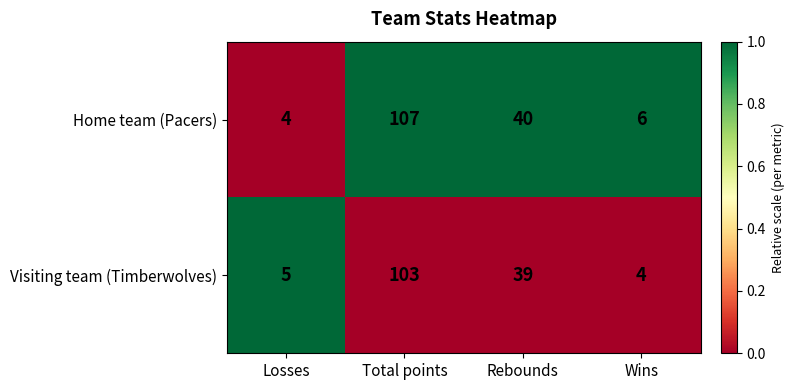

At which category is the sum across all series the highest?

Total points